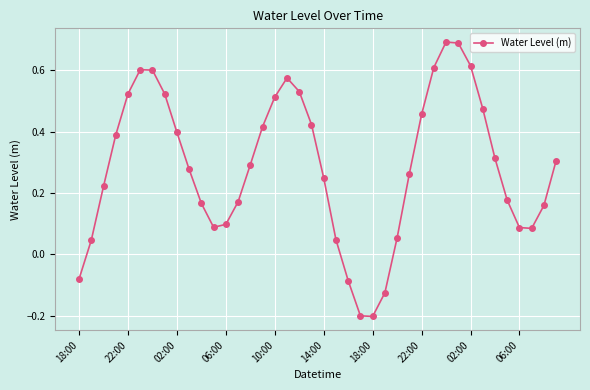

What is the difference between the second highest and second lowest values?

0.9